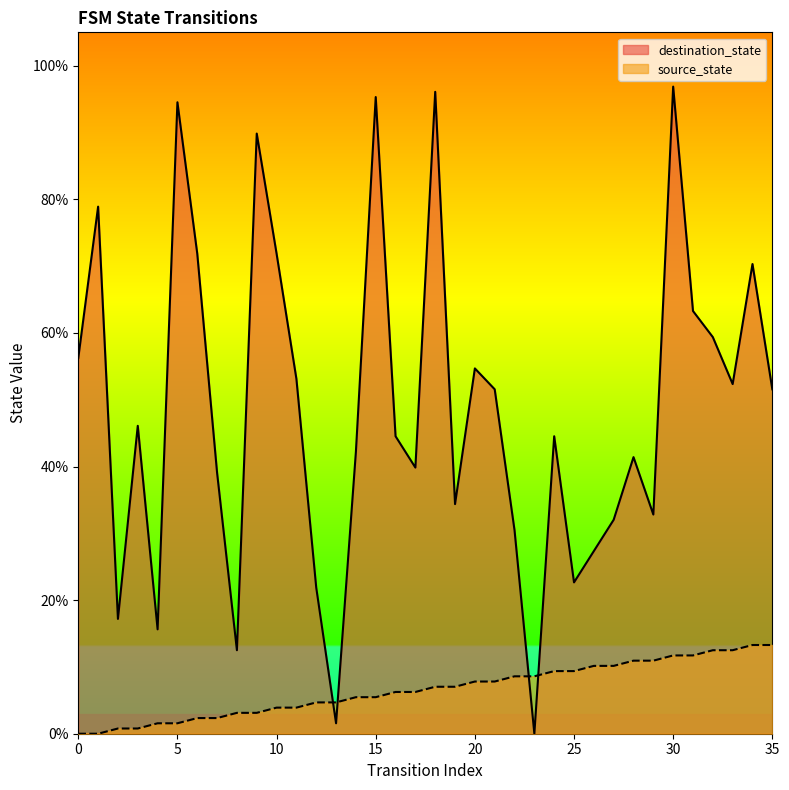

Where is the first local maximum for destination_state?

1